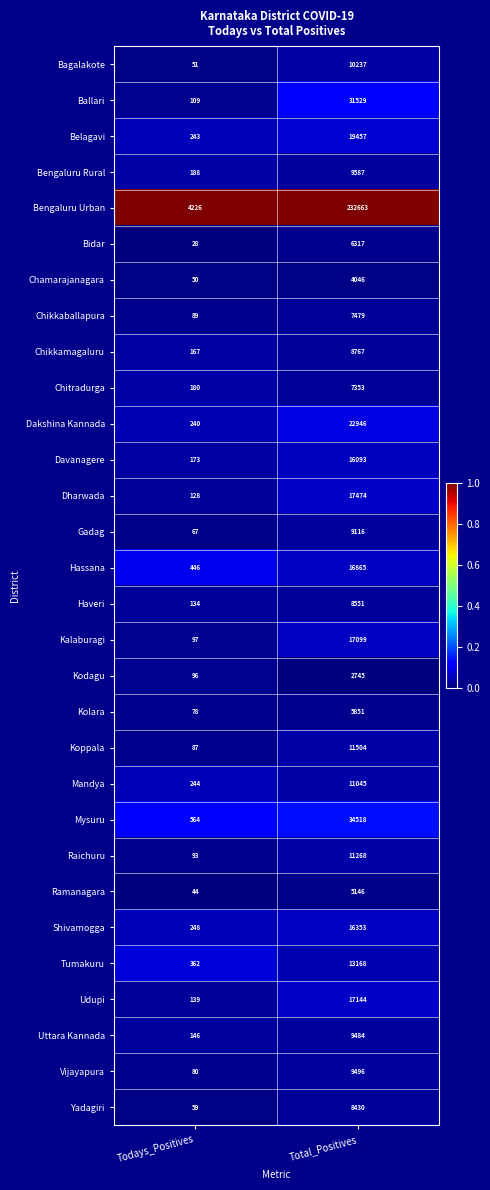

List the series in order of their peak value, highest first.

Bengaluru Urban, Mysuru, Ballari, Dakshina Kannada, Belagavi, Dharwada, Udupi, Kalaburagi, Hassana, Shivamogga, Davanagere, Tumakuru, Koppala, Raichuru, Mandya, Bagalakote, Bengaluru Rural, Vijayapura, Uttara Kannada, Gadag, Chikkamagaluru, Haveri, Yadagiri, Chikkaballapura, Chitradurga, Bidar, Kolara, Ramanagara, Chamarajanagara, Kodagu